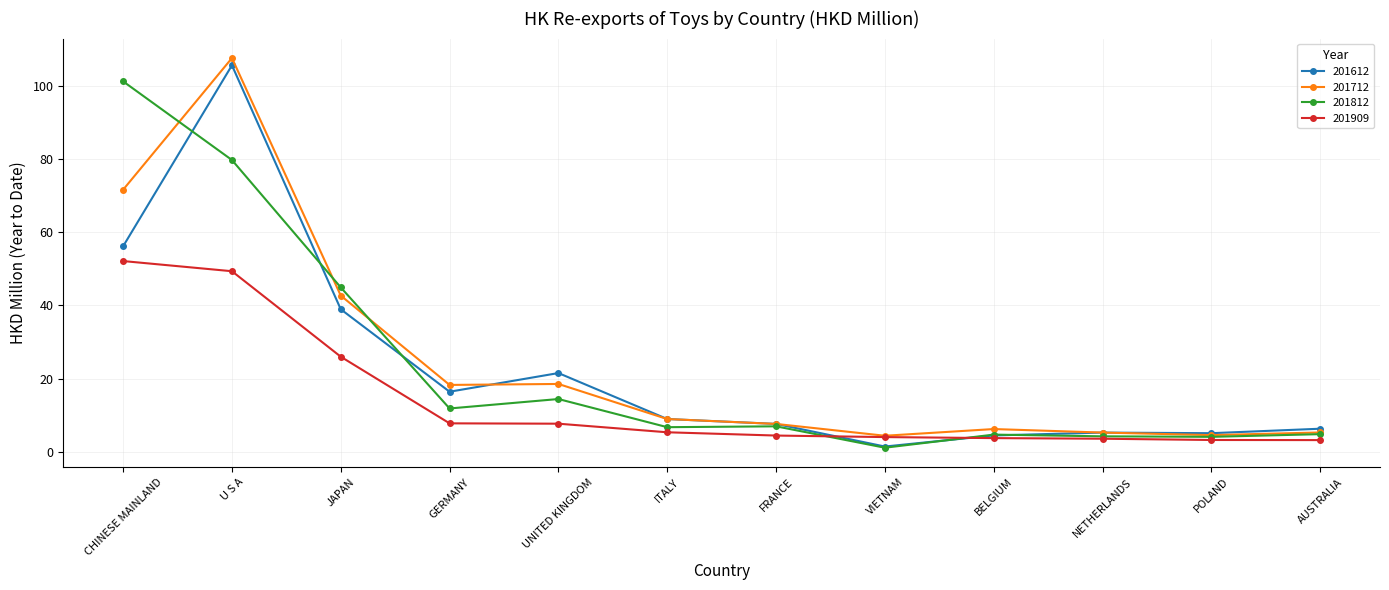

What is the label of the 9th point from the right?

GERMANY